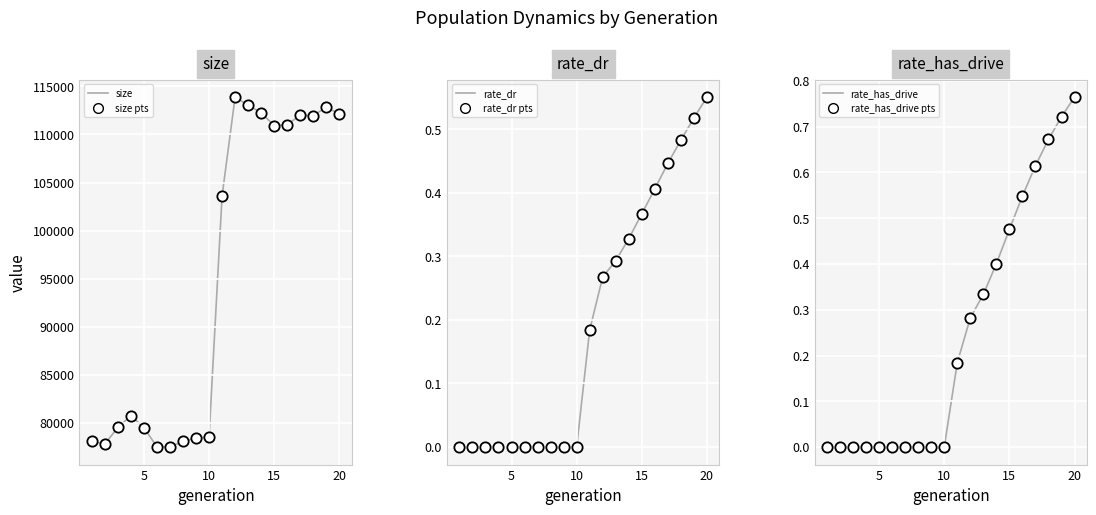

At how many categories does at least one series exceed 80081?

11